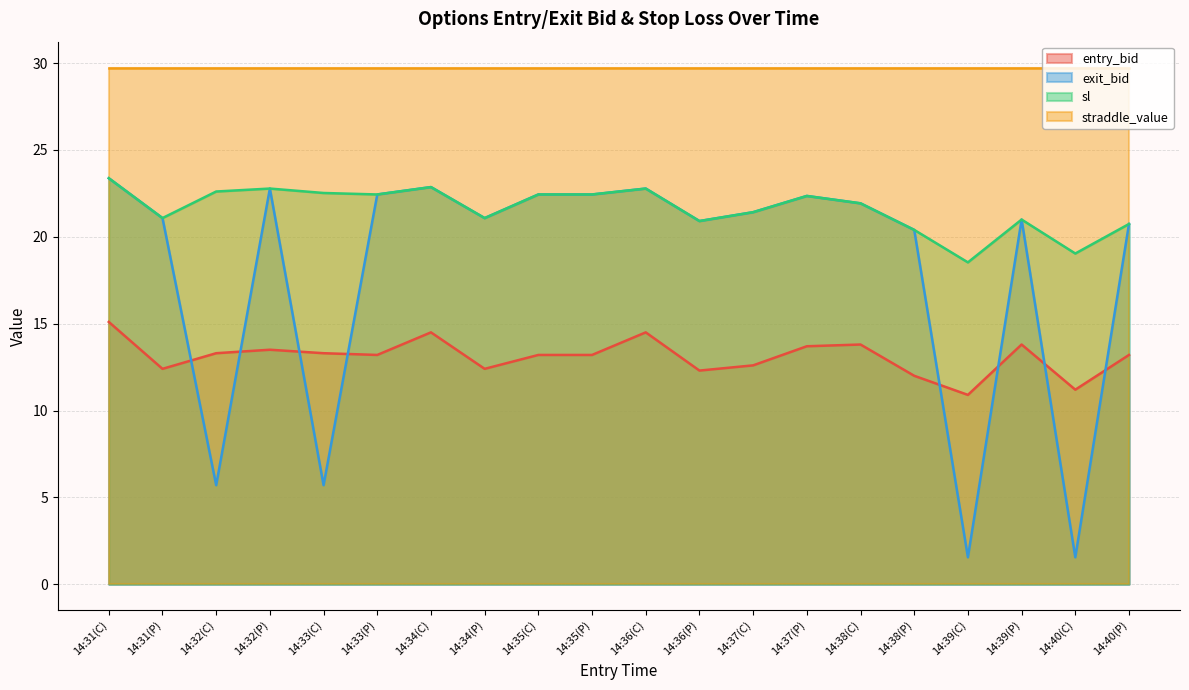

At which category is the sum across all series the highest?

14:31(C)